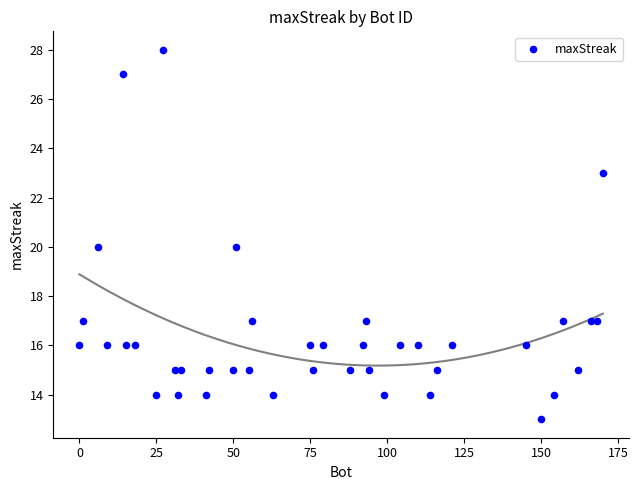

What is the range of Y values (max minus min)?

15